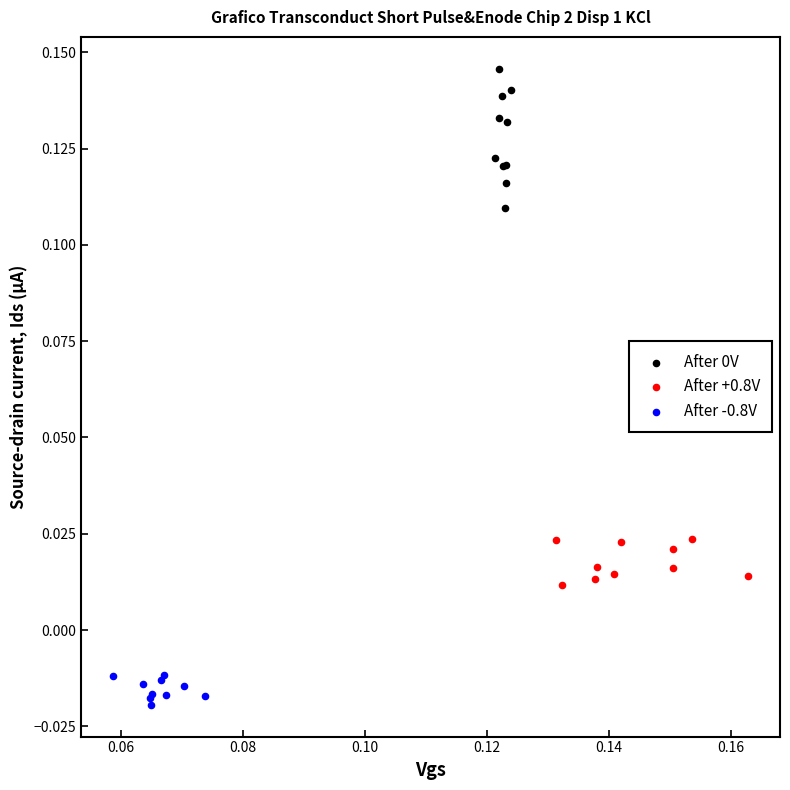

Which series reaches the minimum Y coordinate?

After -0.8V